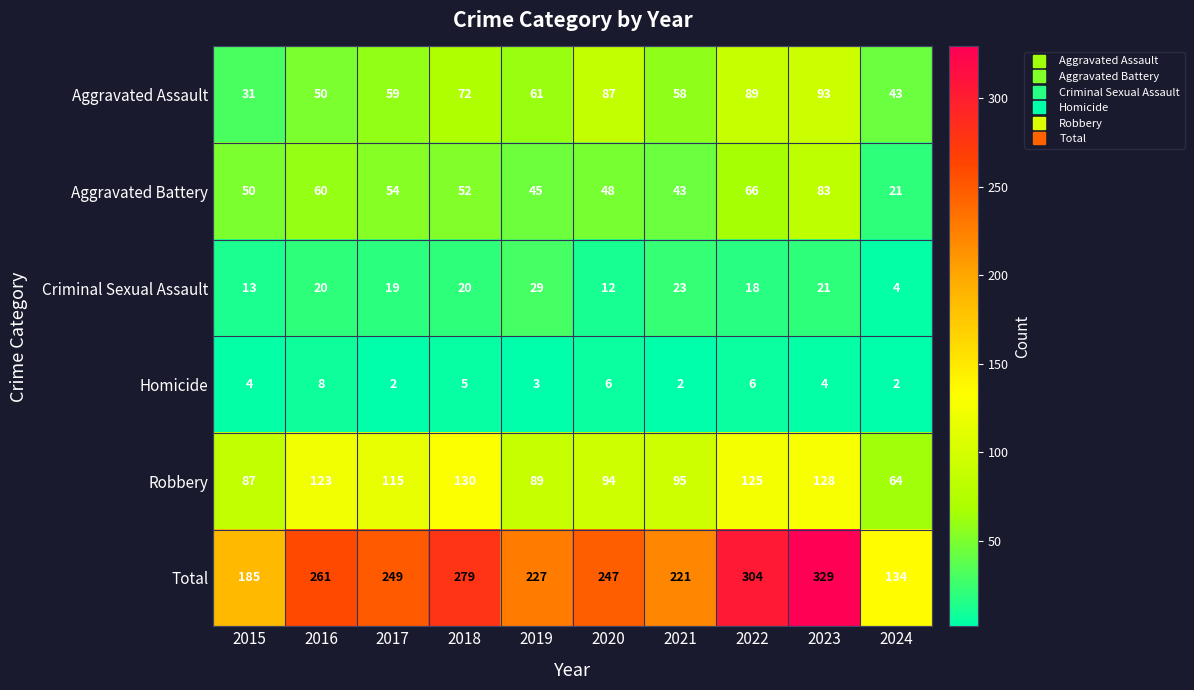

Which series has the largest total across all categories?

Total